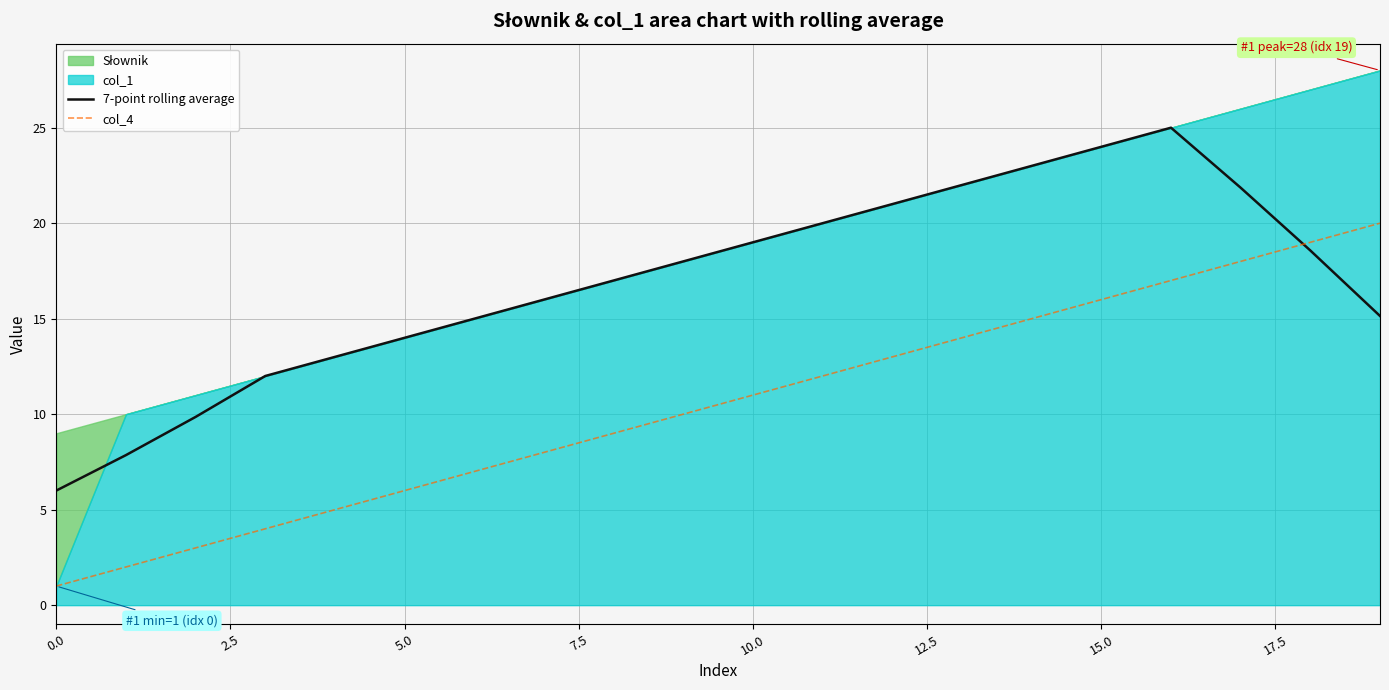

Is it true that 7-point rolling average equals 10.6 at 15.0?

False